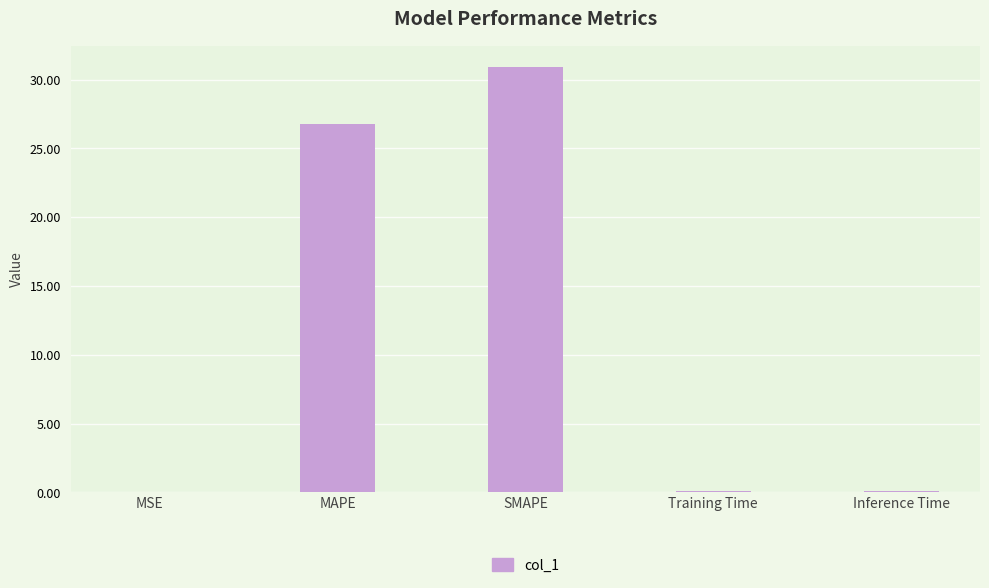

Does the chart contain stacked bars?

No